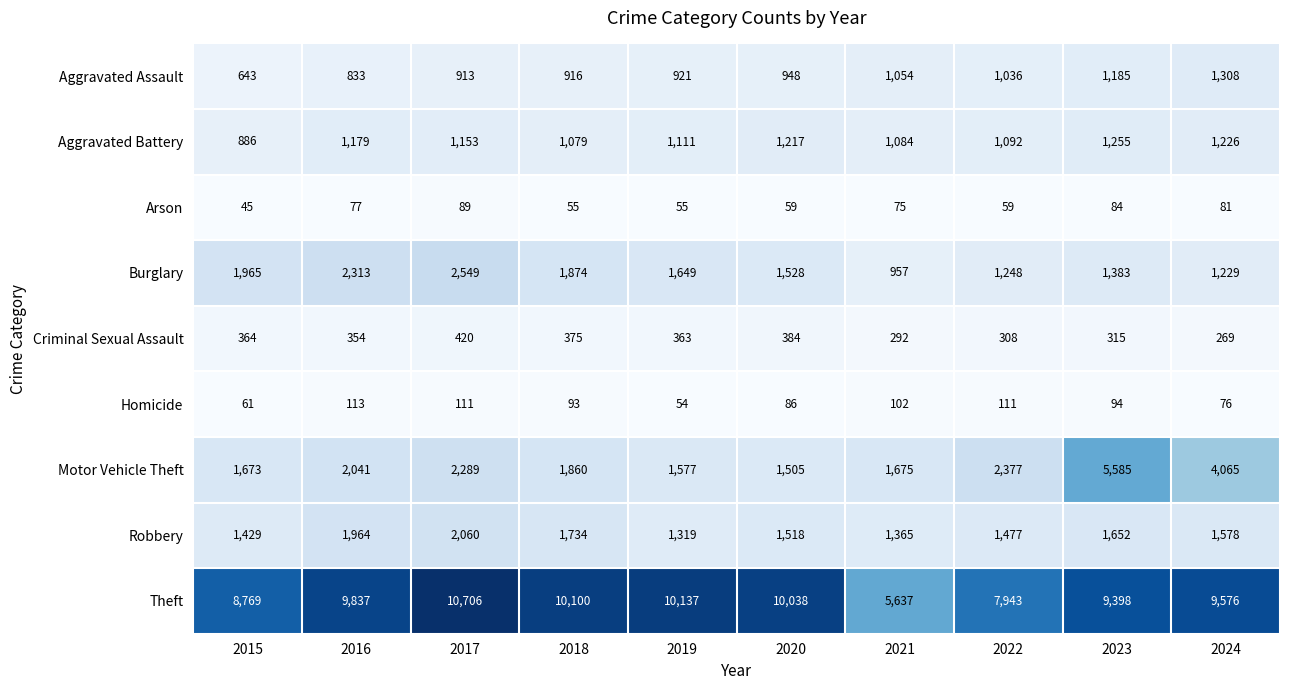

Where does the Criminal Sexual Assault series first go above 363?

2015